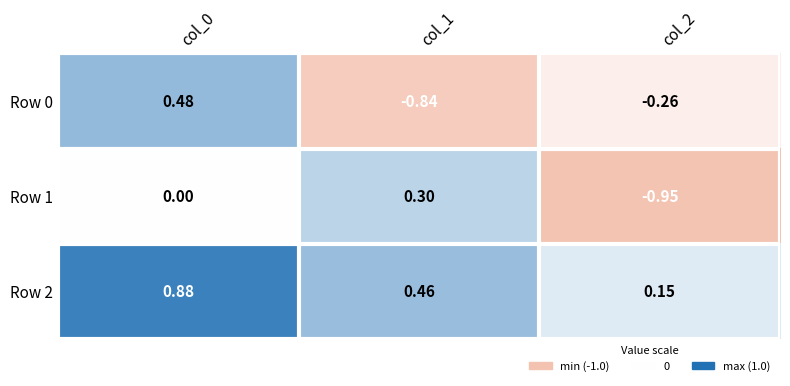

Is the value of Row 1 at col_1 greater than the value of Row 0 at col_0?

No